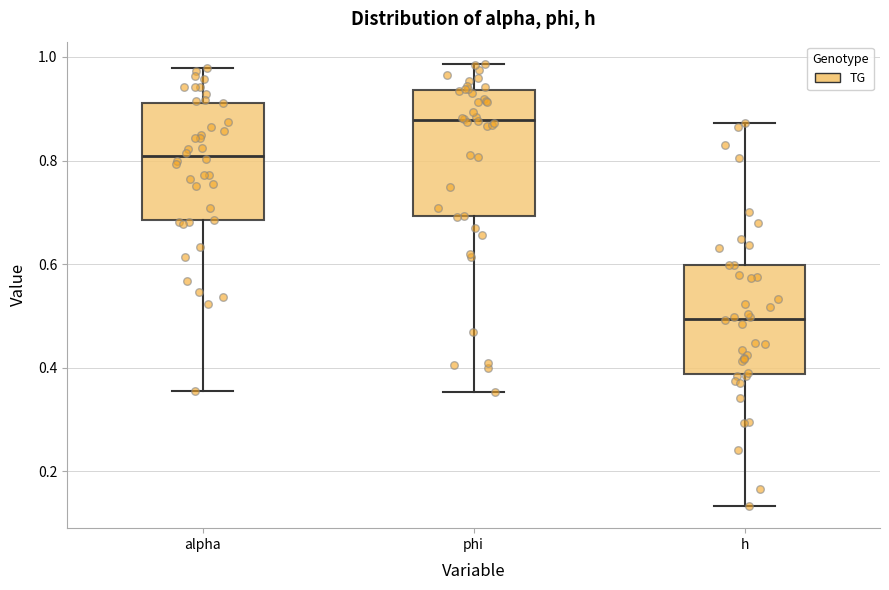

Reading left to right, transcribe this box plot: for each box, give where its median line is, the range the box spans, and where its two whiskers end, as read against the y-axis. The values are not printed on the chart, so give them approximately, as read against the axis.

alpha: median 0.80, box 0.68 to 0.92, whiskers 0.36 to 0.98
phi: median 0.88, box 0.70 to 0.94, whiskers 0.36 to 0.98
h: median 0.50, box 0.38 to 0.60, whiskers 0.14 to 0.88